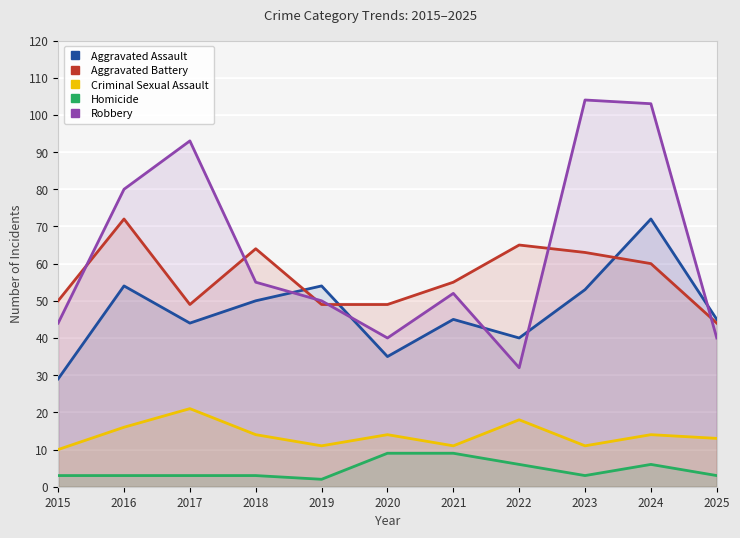

What is the total value across all series at 2016?

225